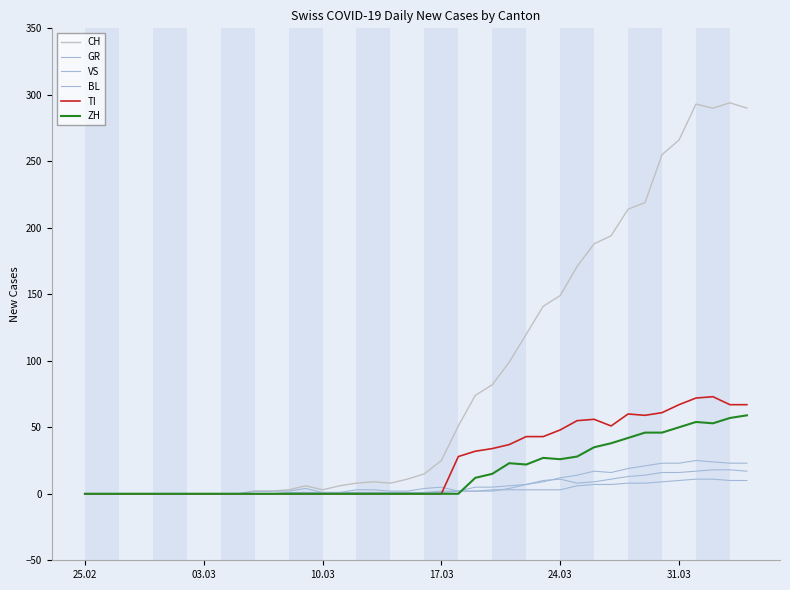

How many lines are shown in the chart?

6